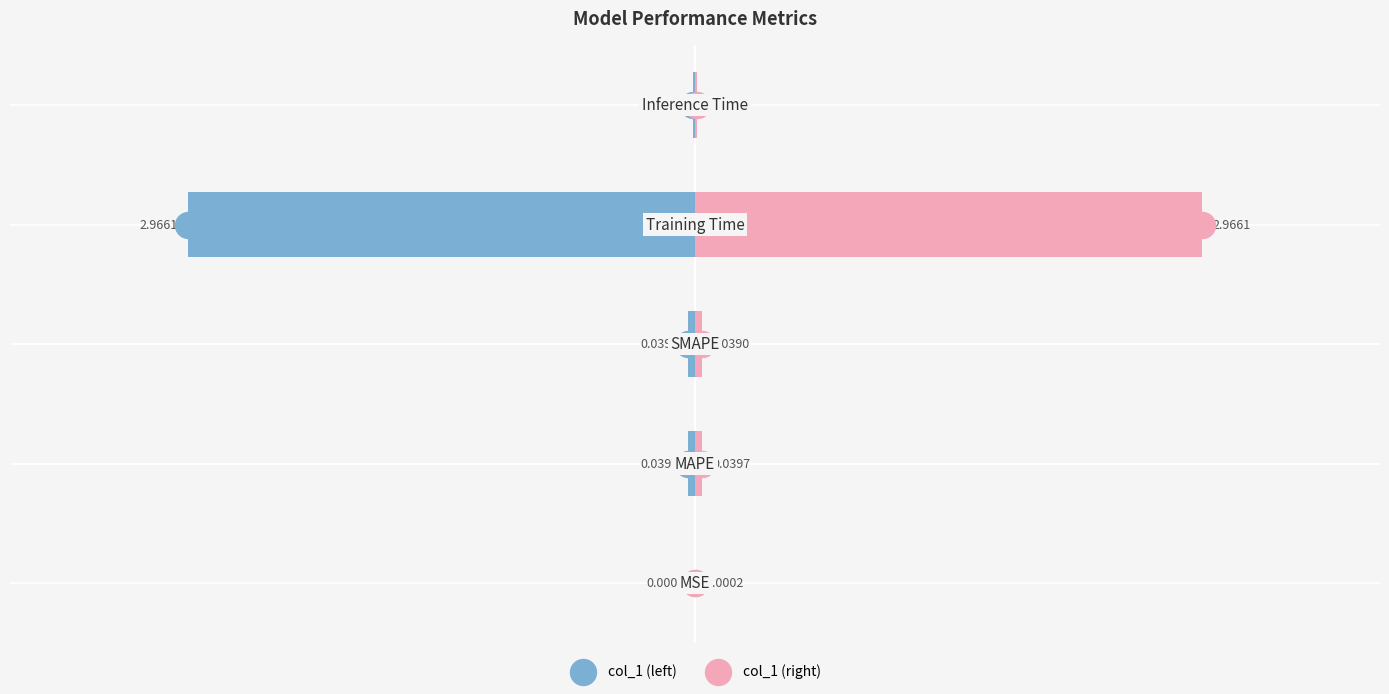

Which series reaches the minimum Y coordinate?

col_1 (left)